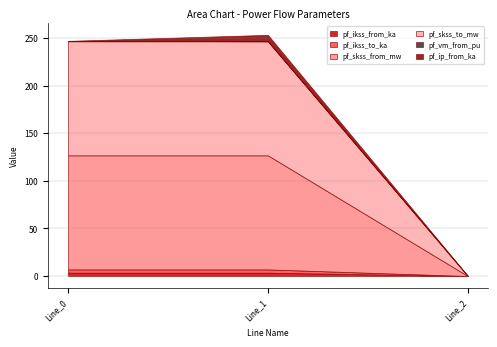

True or false: pf_skss_to_mw has a value of 73.3 at Line_2.

False